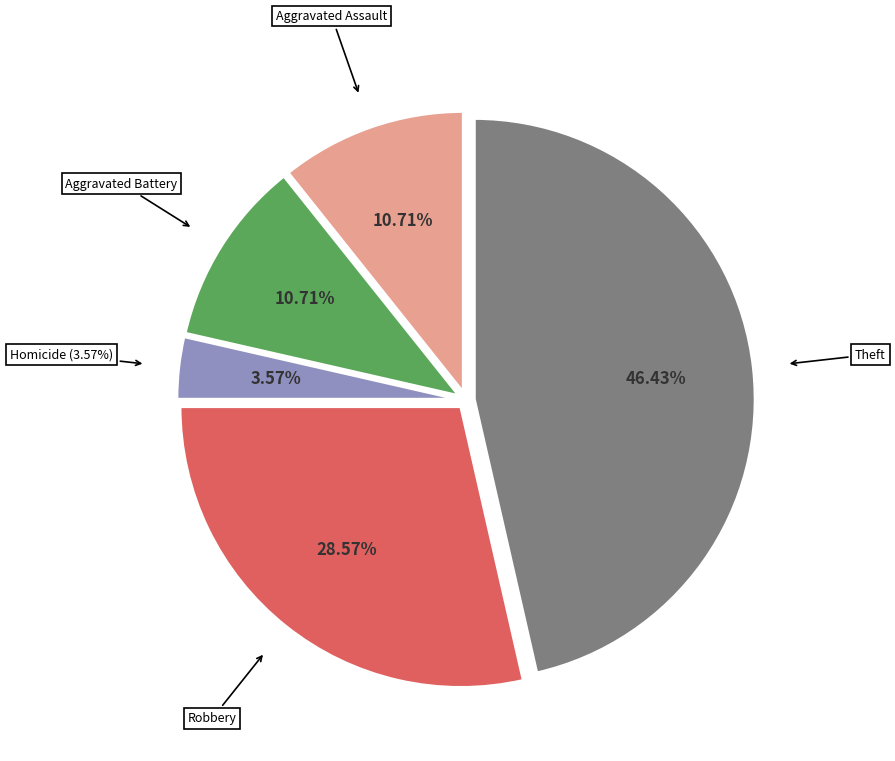

Combined, do Criminal Sexual Assault and Theft account for over 50%?

No